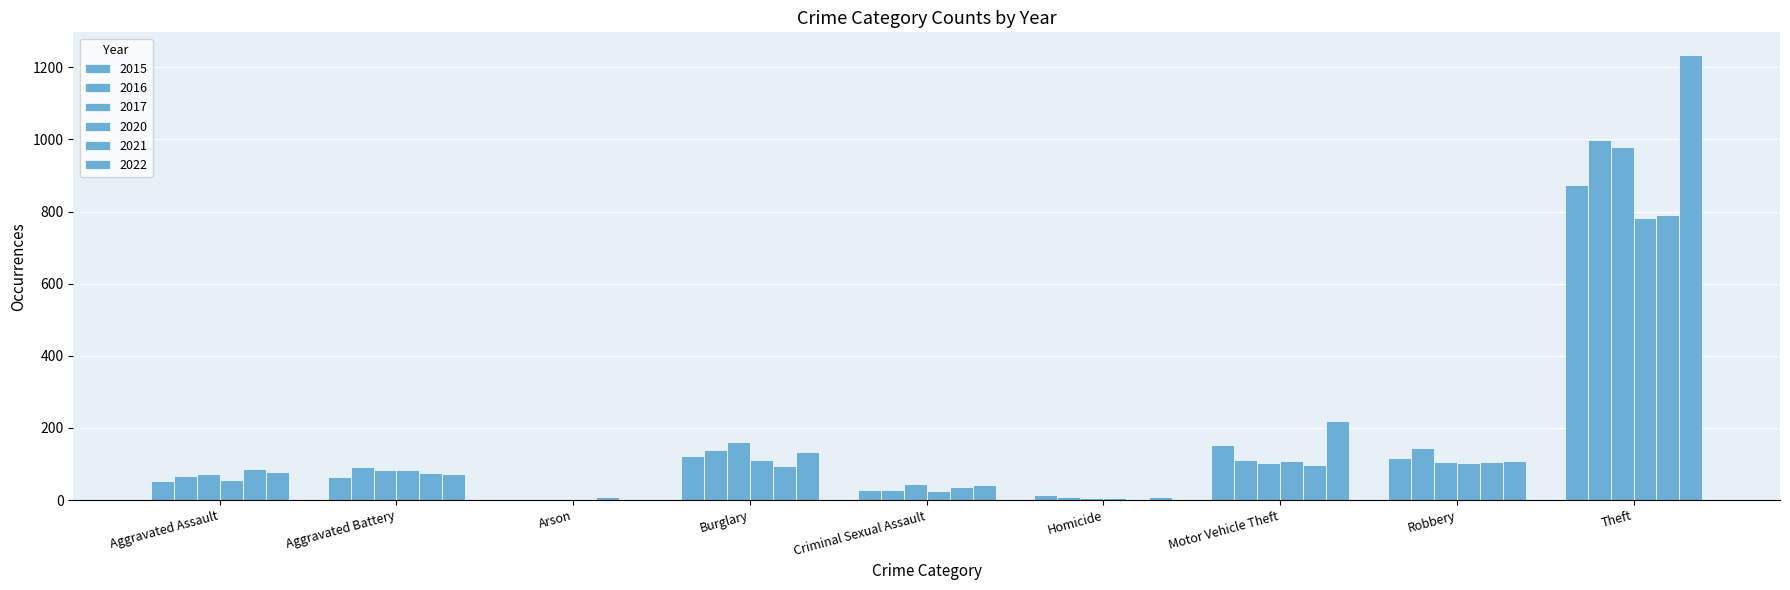

What position from the left is Robbery?

8